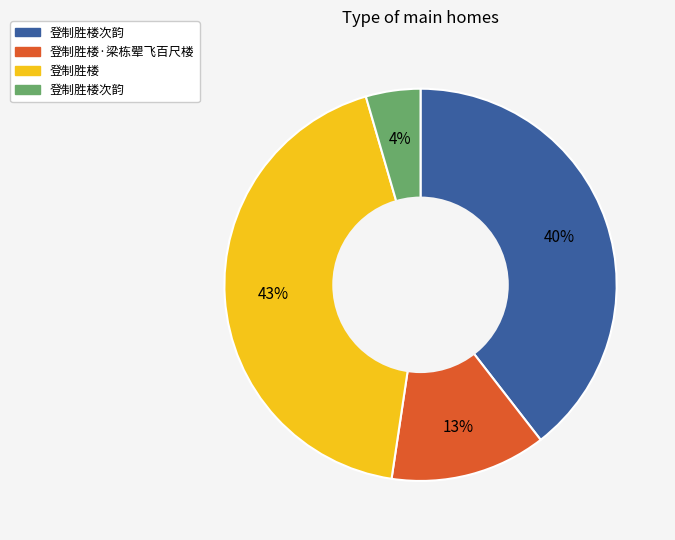

Is there any slice that represents more than half of the pie?

No